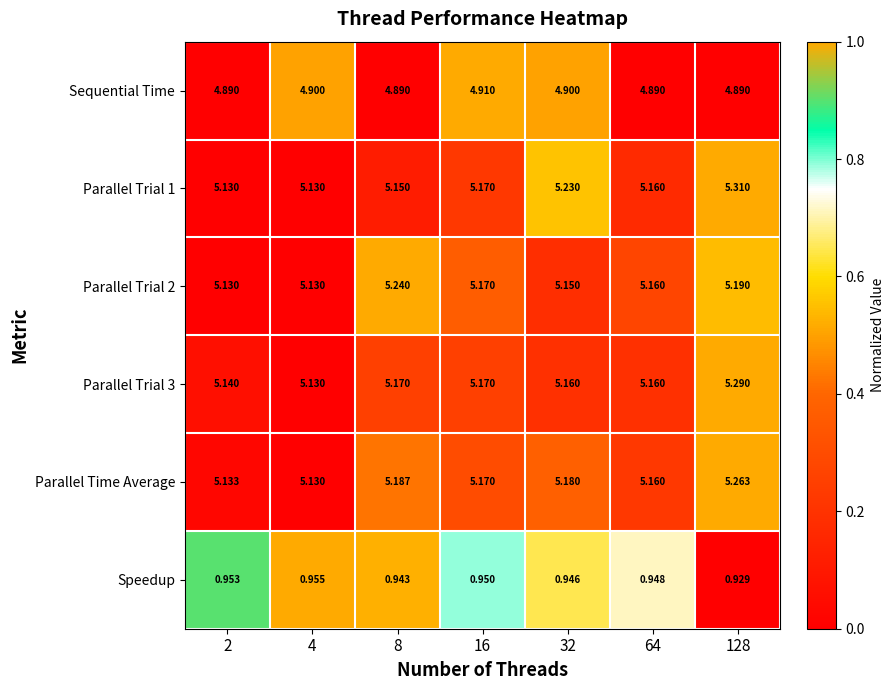

Is the value of Speedup at 4 greater than the value of Sequential Time at 16?

No